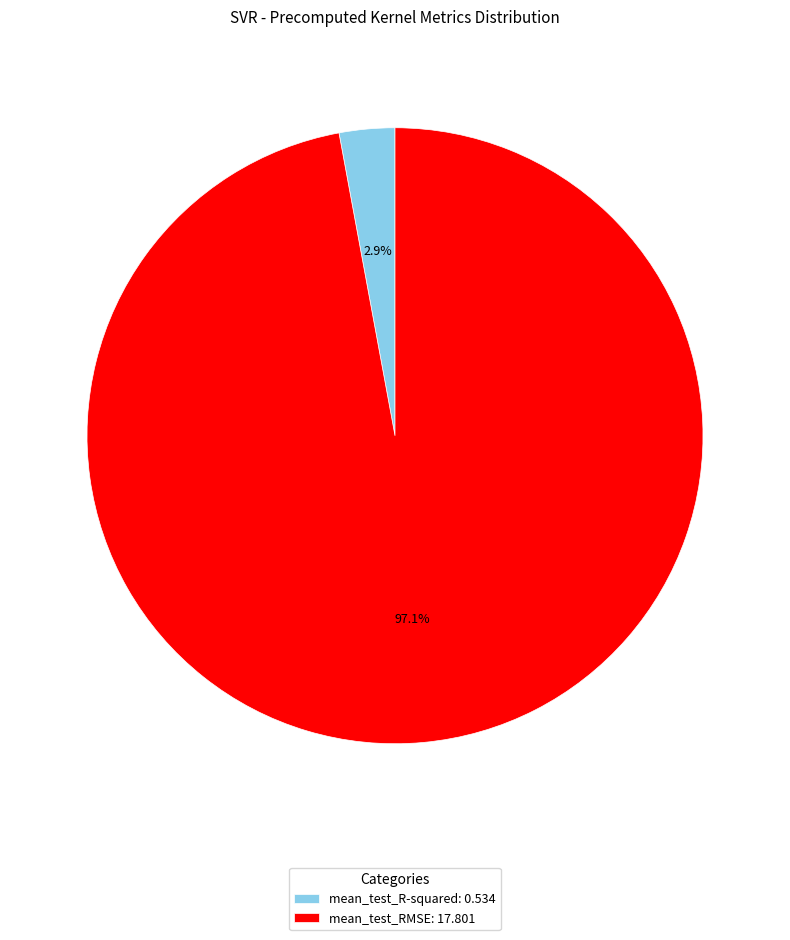

To the nearest percent, what is the difference between the largest and smallest slice percentages?

94%